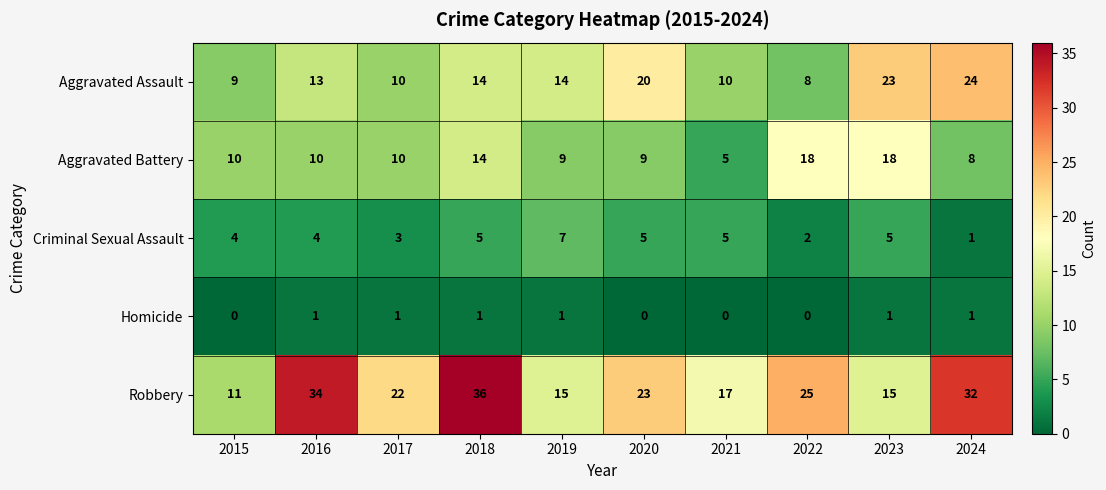

How many data points in Robbery are less than 23?

5